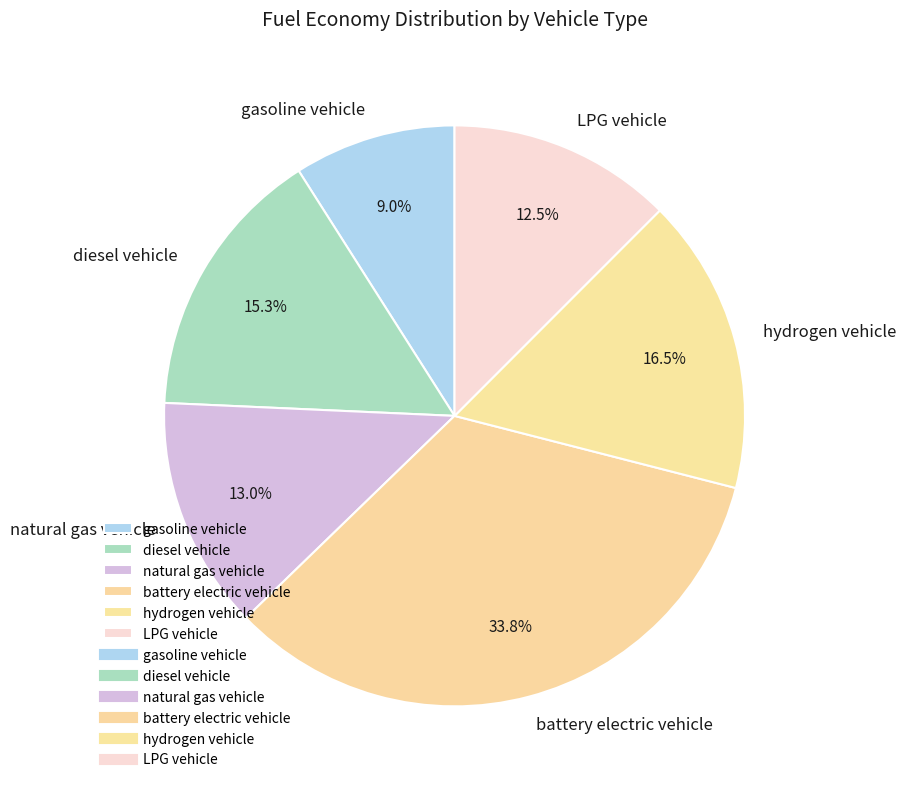

Which category has the smallest portion of the pie?

gasoline vehicle